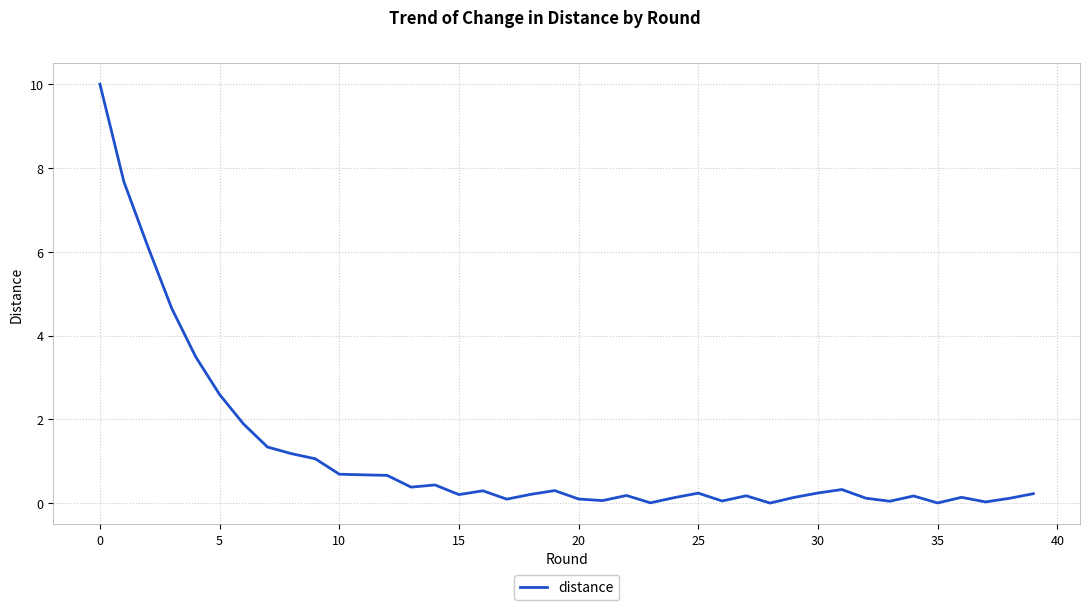

What is the greatest value displayed?

10.0